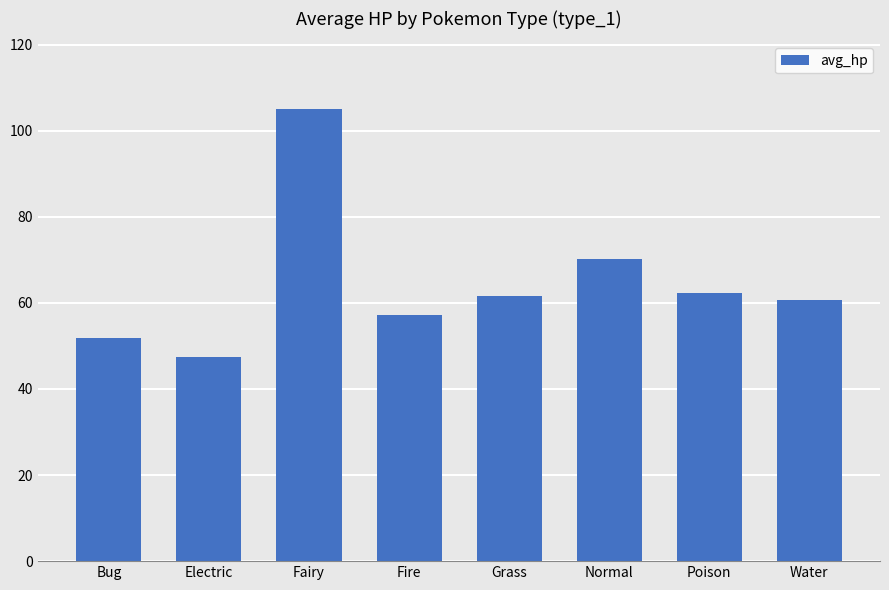

Where does the data first go above 61?

Fairy